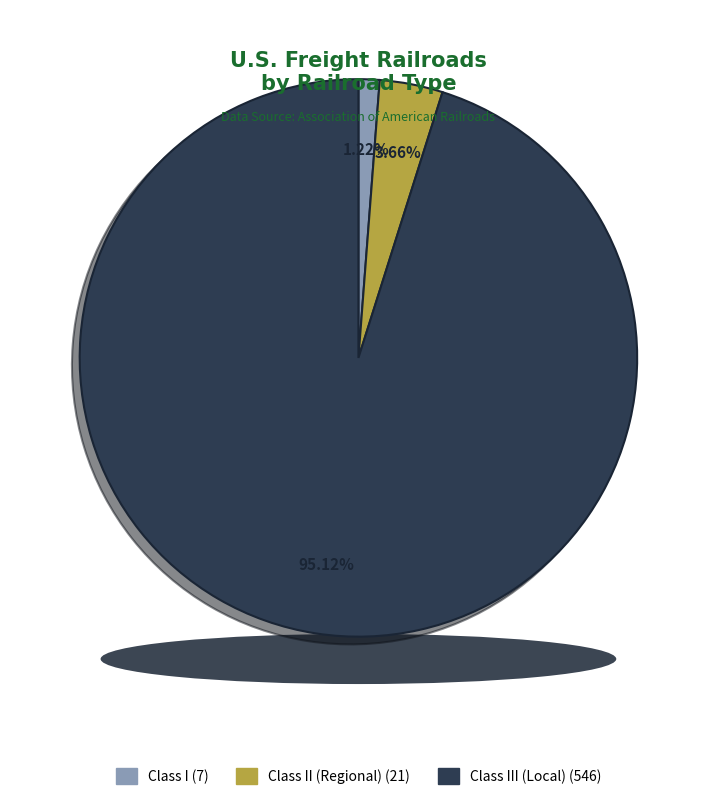

To the nearest percent, what is the difference between the largest and smallest slice percentages?

94%